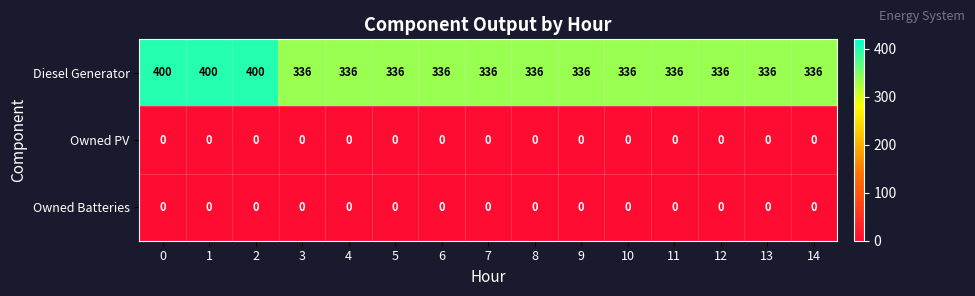

What is the spread (max minus min) of values at 11?

336